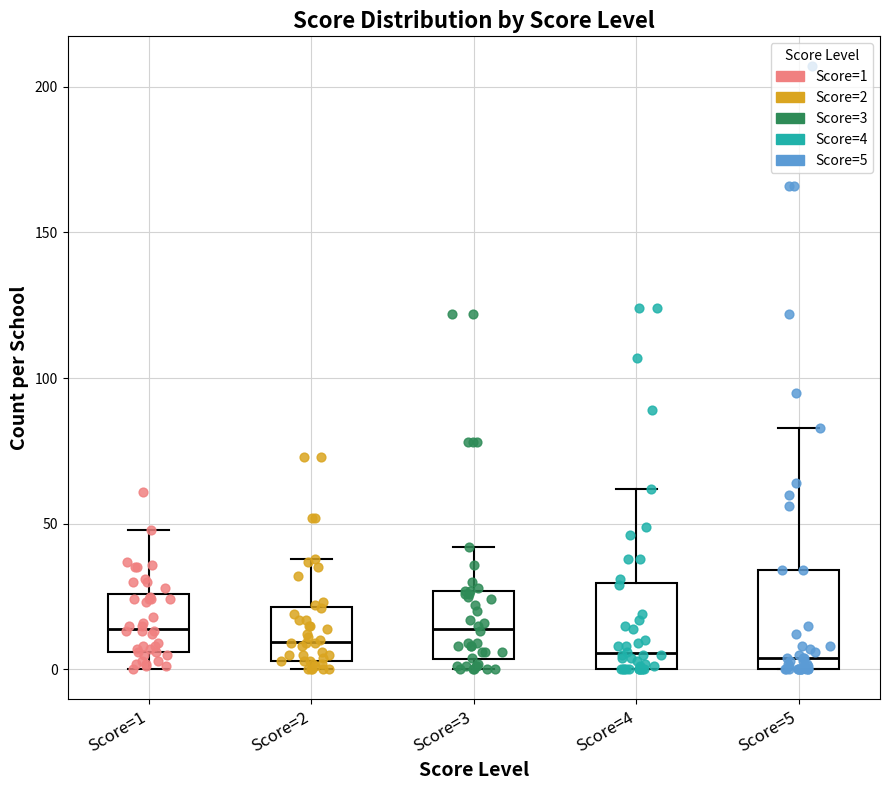

Reading left to right, read every box against the y-axis: the position of its median line, the range the box covers, and the ends of its whiskers. The values are not printed on the chart, so give them approximately, as read against the axis.

Score=1: median 15, box 5 to 25, whiskers 0 to 50
Score=2: median 10, box 5 to 20, whiskers 0 to 40
Score=3: median 15, box 5 to 25, whiskers 0 to 40
Score=4: median 5, box 0 to 30, whiskers 0 to 60
Score=5: median 5, box 0 to 35, whiskers 0 to 85